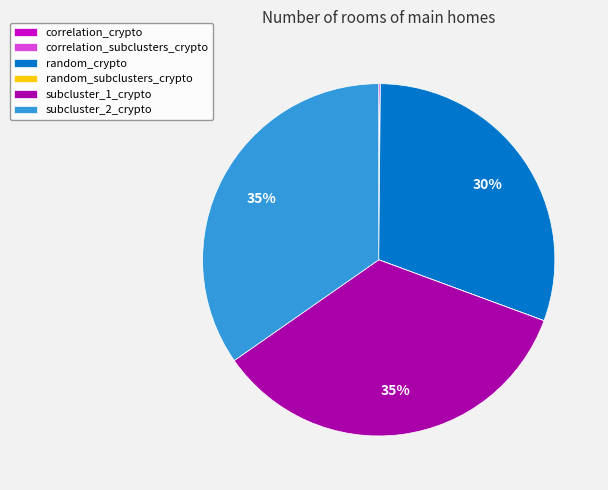

To the nearest percent, what is the average slice percentage?

17%